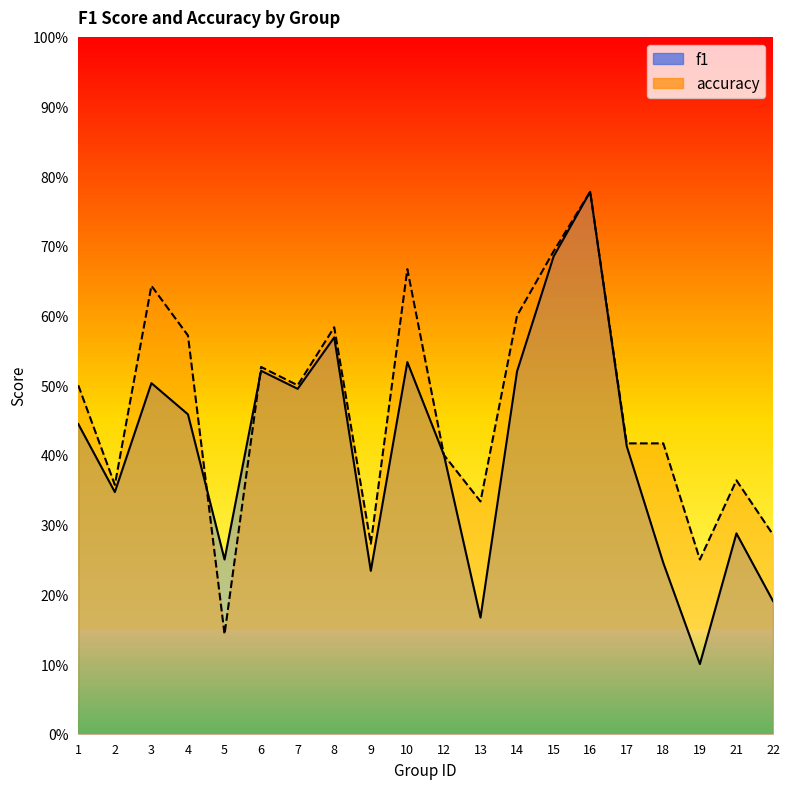

The value of f1 at 19 is 0.1. True or false?

True